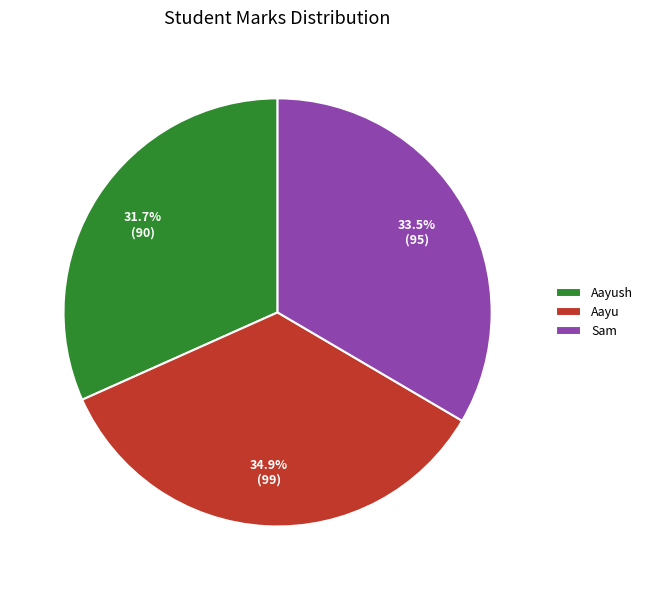

True or false: Aayush accounts for 32% of the total.

True